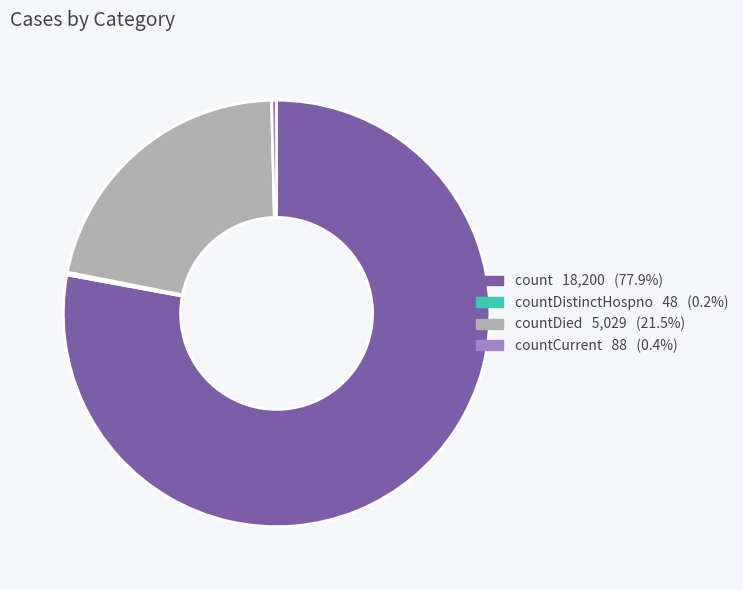

Is there any slice that represents more than half of the pie?

Yes